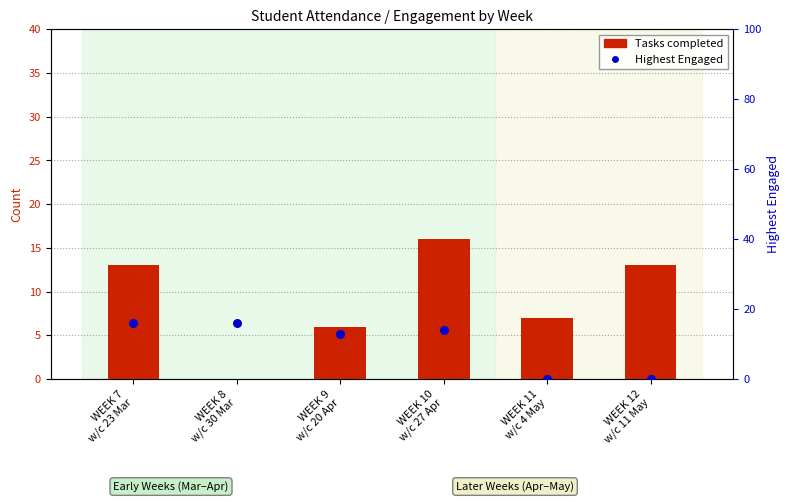

At which category is the sum across all series the highest?

WEEK 10
w/c 27 Apr